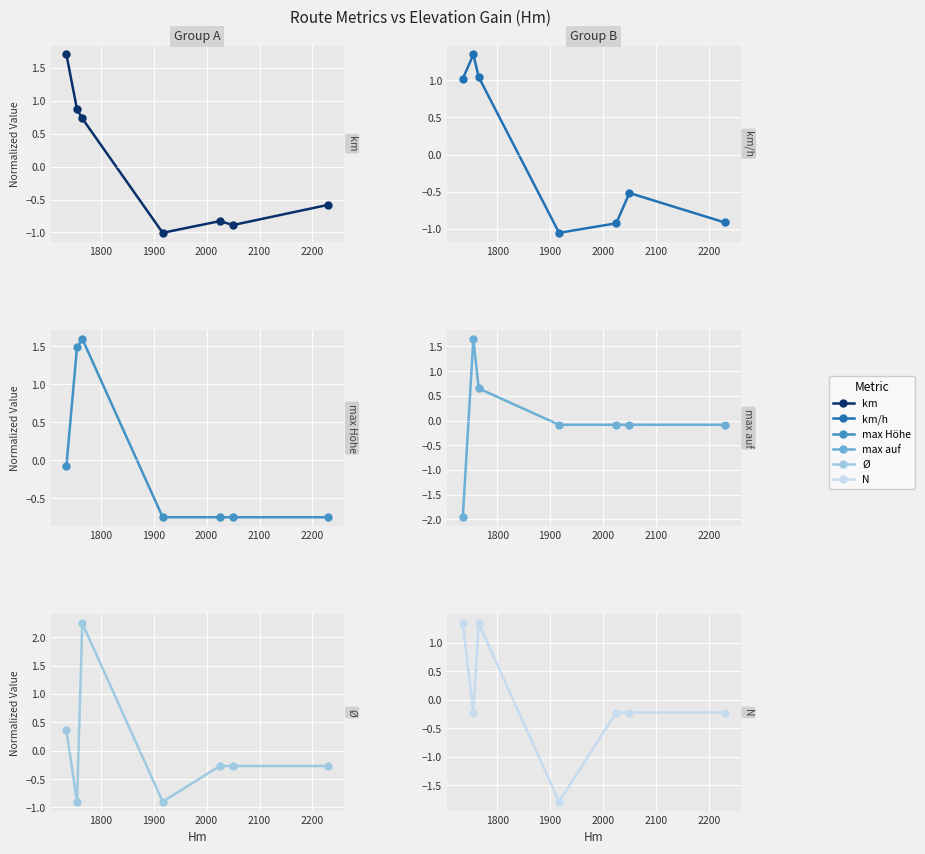

The value of km/h at 2200 is -0.8. True or false?

False